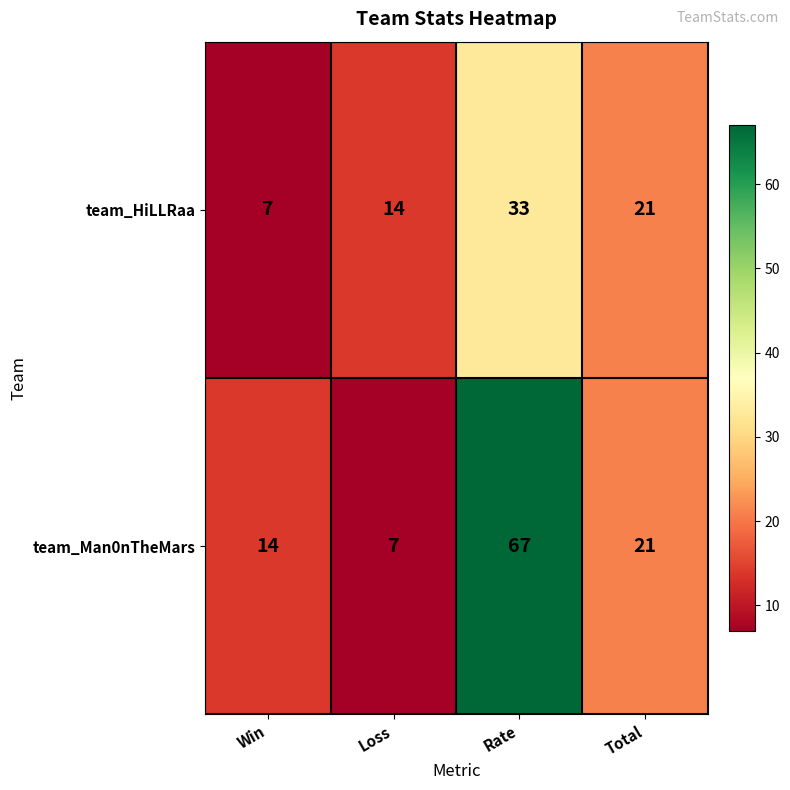

Which category has the lowest value in the team_Man0nTheMars series?

Loss